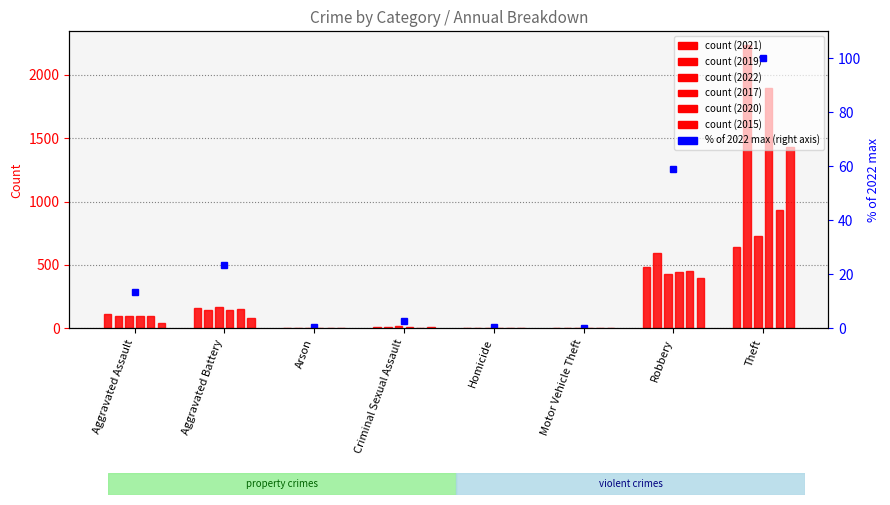

What is the difference between the maximum and minimum values?

99.7